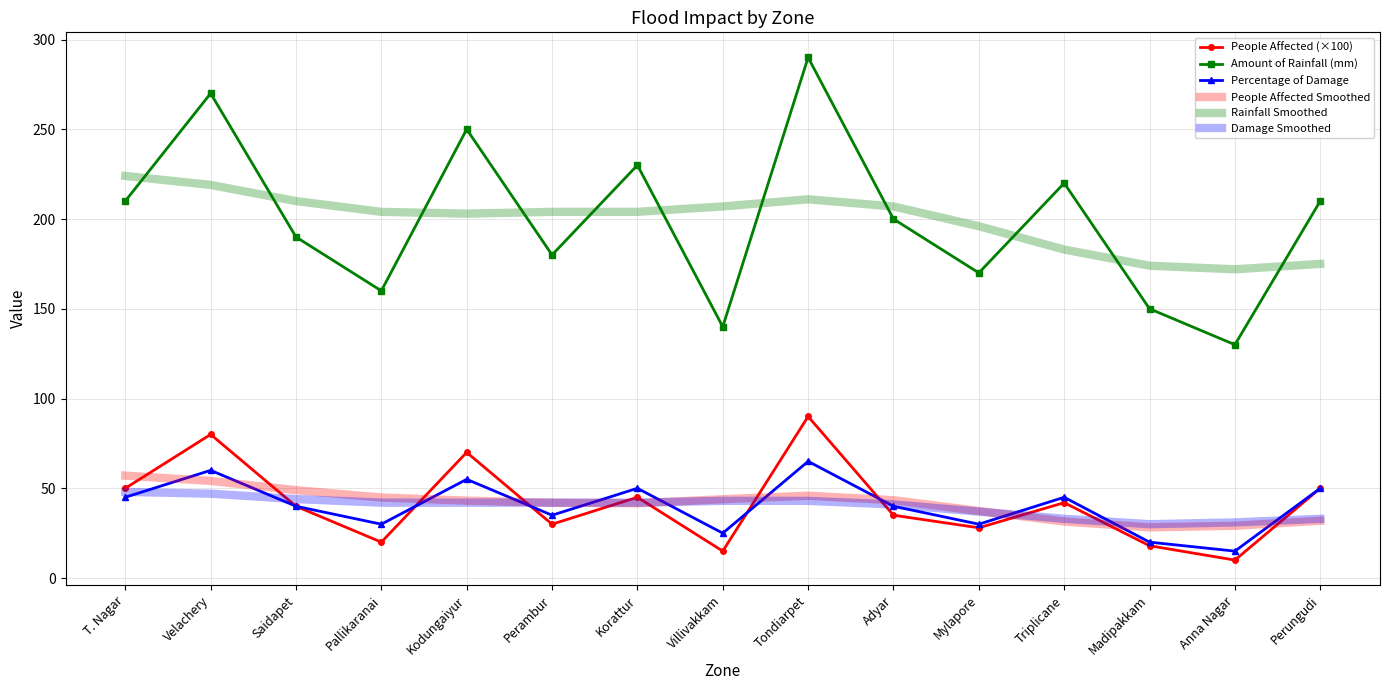

Is the value of Damage Smoothed at Korattur greater than the value of Amount of Rainfall (mm) at Perambur?

No